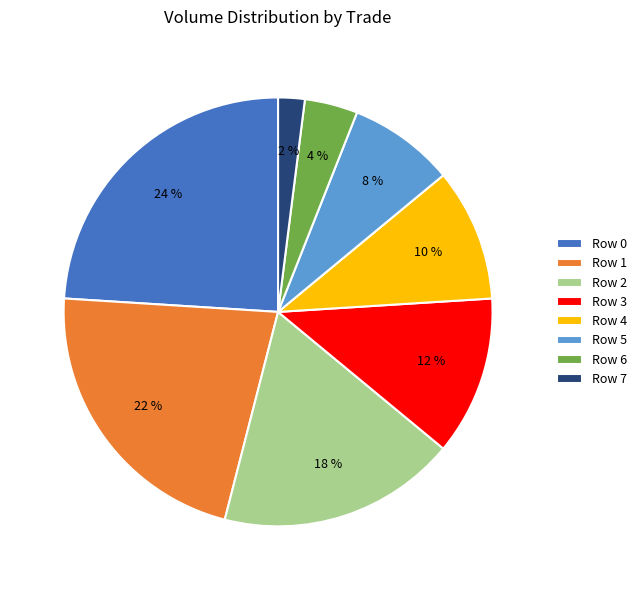

Is it true that Row 0 is 24% of the pie?

True